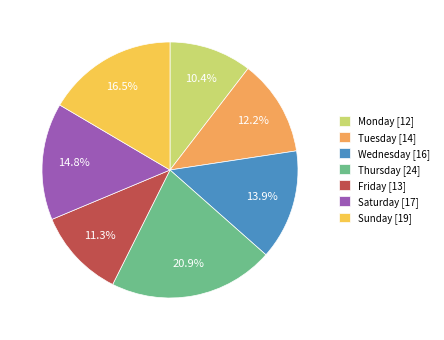

Count the number of slices in the pie.

7